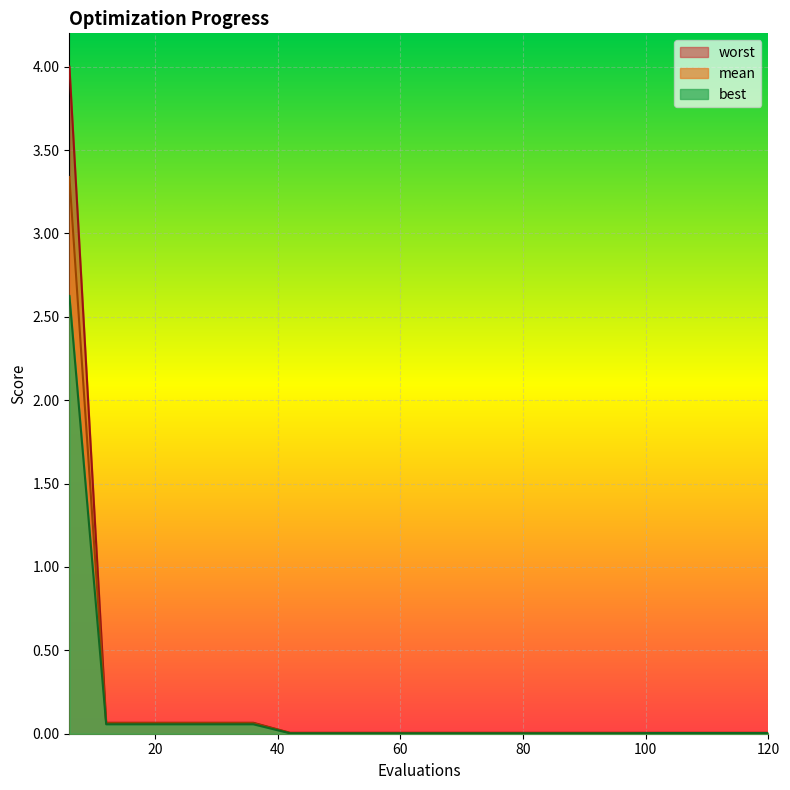

List the series in order of their overall mean, lowest first.

best, mean, worst